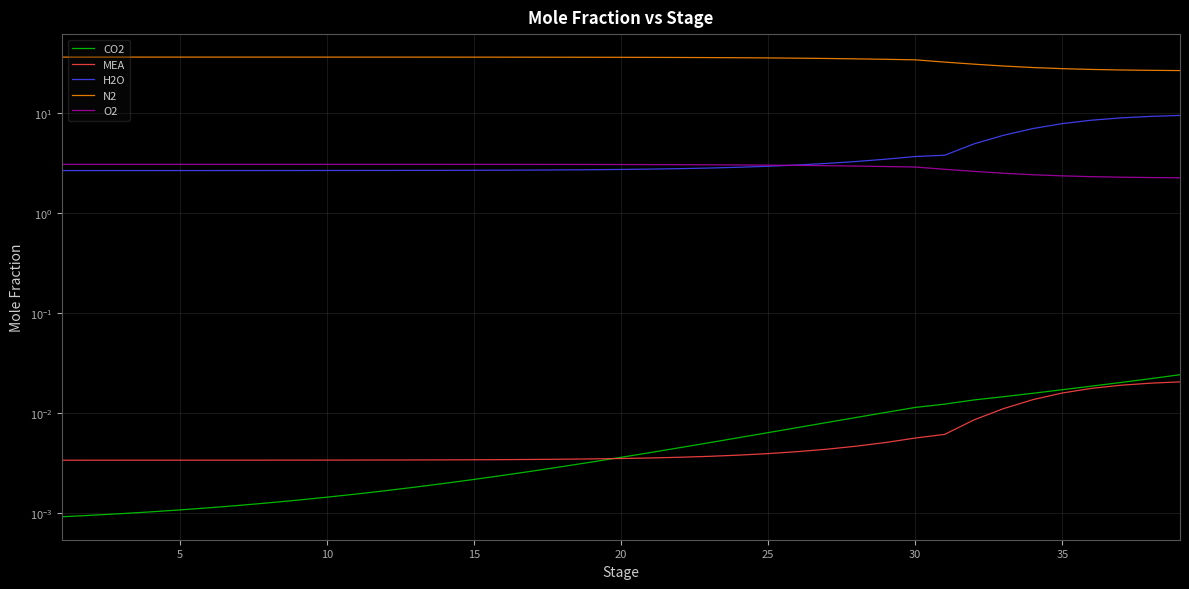

True or false: H2O has a value of 0.6 at 17.

False